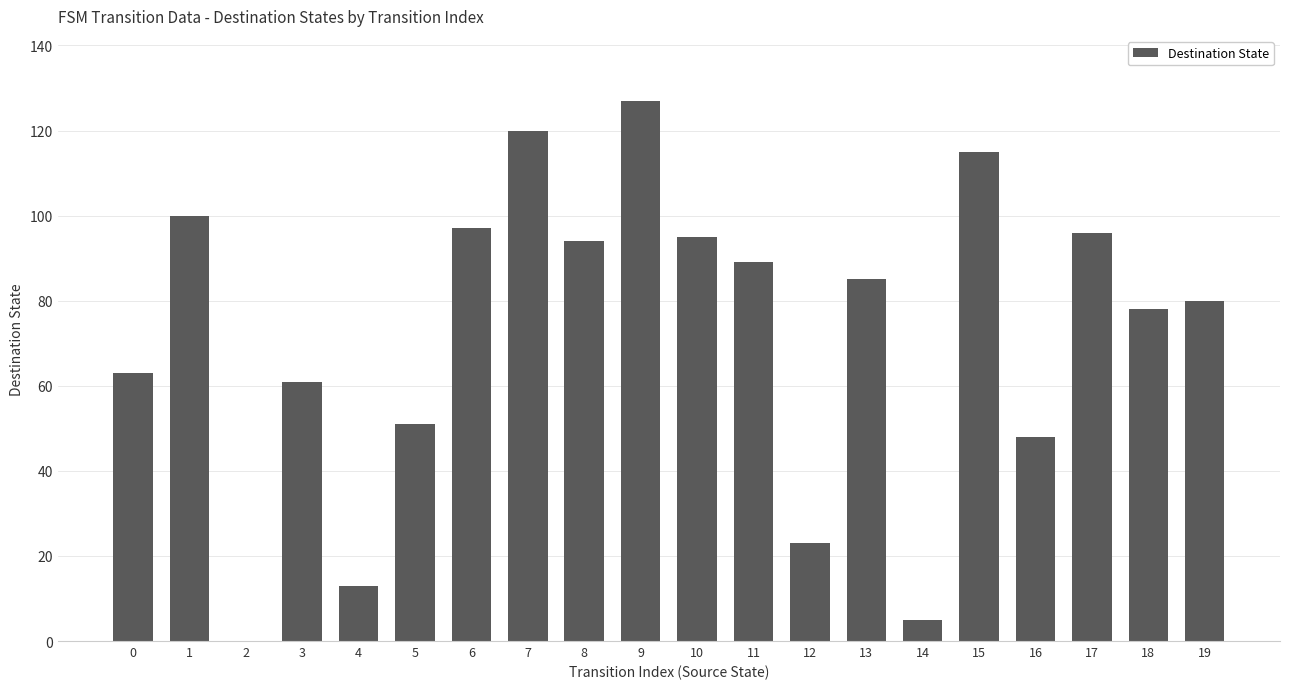

The chart shows a value of 60 at 9. True or false?

False